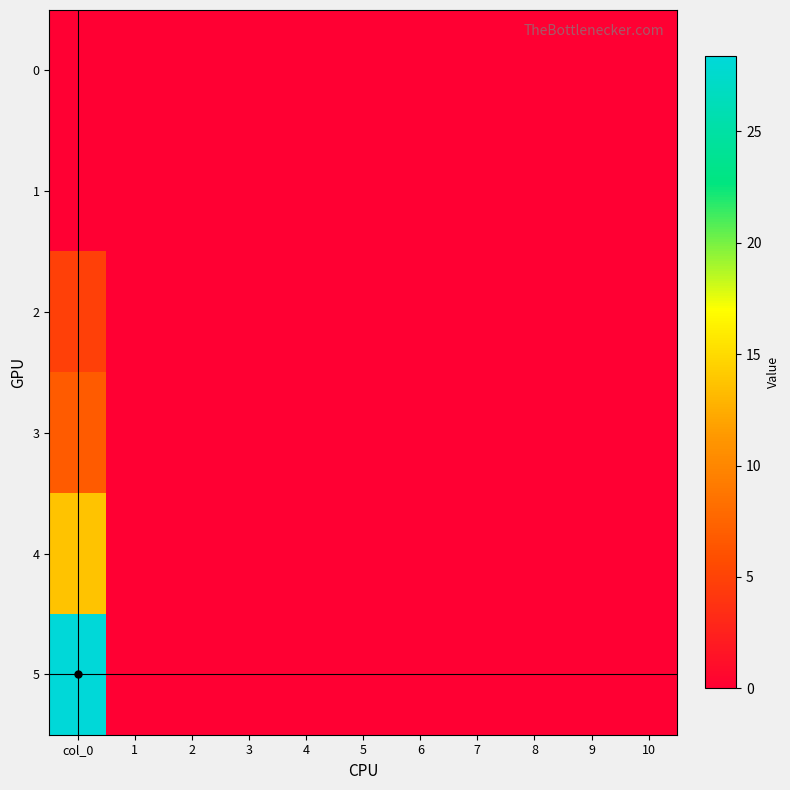

Reading left to right, extract all data points from this chart.

0: col_0=0.0	1=0.0	2=0.0	3=0.0	4=0.0	5=0.0	6=0.0	7=0.0	8=0.0	9=0.0	10=0.0
1: col_0=0.0	1=0.0	2=0.0	3=0.0	4=0.0	5=0.0	6=0.0	7=0.0	8=0.0	9=0.0	10=0.0
2: col_0=4.8	1=0.0	2=0.0	3=0.0	4=0.0	5=0.0	6=0.0	7=0.0	8=0.0	9=0.0	10=0.0
3: col_0=6.8	1=0.0	2=0.0	3=0.0	4=0.0	5=0.0	6=0.0	7=0.0	8=0.0	9=0.0	10=0.0
4: col_0=13.7	1=0.0	2=0.0	3=0.0	4=0.0	5=0.0	6=0.0	7=0.0	8=0.0	9=0.0	10=0.0
5: col_0=28.4	1=0.0	2=0.0	3=0.0	4=0.0	5=0.0	6=0.0	7=0.0	8=0.0	9=0.0	10=0.0